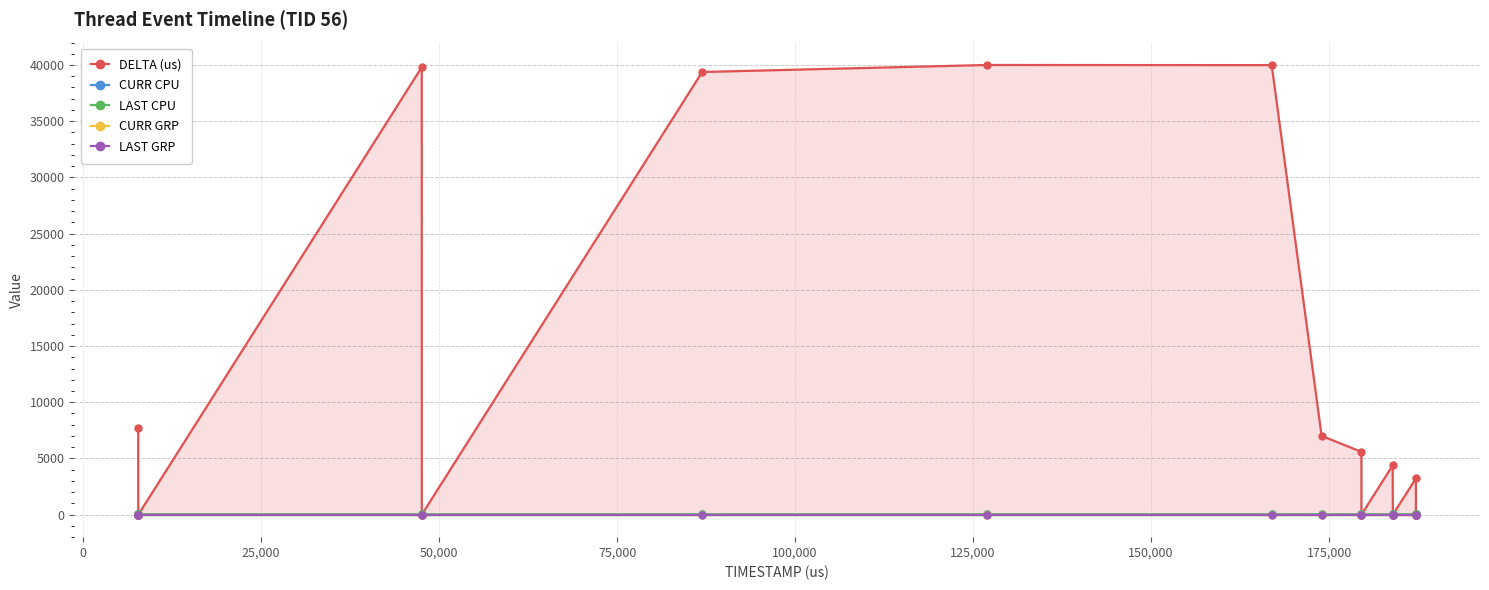

Reading right to left, transcribe all the data shown in this chart.

DELTA (us): 24	6	3224	7	30	4382	6	5590	7009	39989	40002	39378	6	39804	7	12	4	7726
CURR CPU: 18	18	18	16	16	16	16	16	16	16	16	16	16	16	17	17	17	17
LAST CPU: 18	18	16	16	16	16	16	16	16	16	16	16	16	17	17	17	17	17
CURR GRP: 1	1	1	1	1	1	1	1	1	1	1	1	1	1	1	1	1	1
LAST GRP: 1	1	1	1	1	1	1	1	1	1	1	1	1	1	1	1	1	1